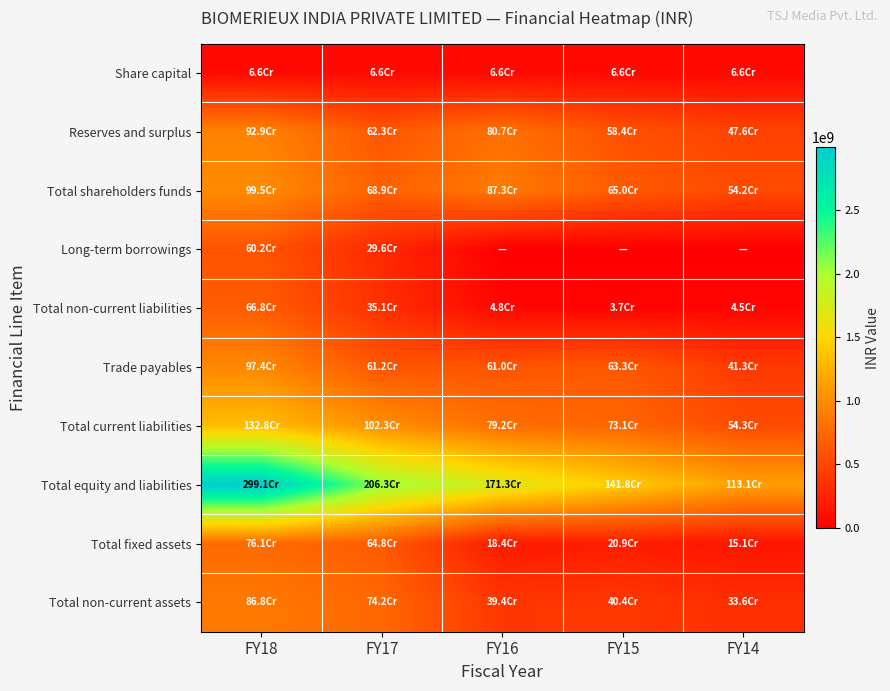

Reading right to left, what are all the values shown in this chart?

Share capital: FY14=65997190	FY15=65997190	FY16=65997190	FY17=65997190	FY18=65997190
Reserves and surplus: FY14=475860688	FY15=583781106	FY16=807337645	FY17=622584665	FY18=928880452
Total shareholders funds: FY14=541857878	FY15=649778296	FY16=873334835	FY17=688581855	FY18=994877642
Long-term borrowings: FY14=0	FY15=0	FY16=0	FY17=296250000	FY18=602019750
Total non-current liabilities: FY14=45353882	FY15=37395248	FY16=47981914	FY17=351400000	FY18=668103102
Trade payables: FY14=413131949	FY15=633066872	FY16=610066866	FY17=612102265	FY18=973743217
Total current liabilities: FY14=543344626	FY15=731206375	FY16=791981046	FY17=1023221941	FY18=1327770215
Total equity and liabilities: FY14=1130556386	FY15=1418379919	FY16=1713297795	FY17=2063203796	FY18=2990750959
Total fixed assets: FY14=150510440	FY15=209407935	FY16=184370032	FY17=648371059	FY18=760520398
Total non-current assets: FY14=336205520	FY15=404203982	FY16=394383437	FY17=742329439	FY18=867927429